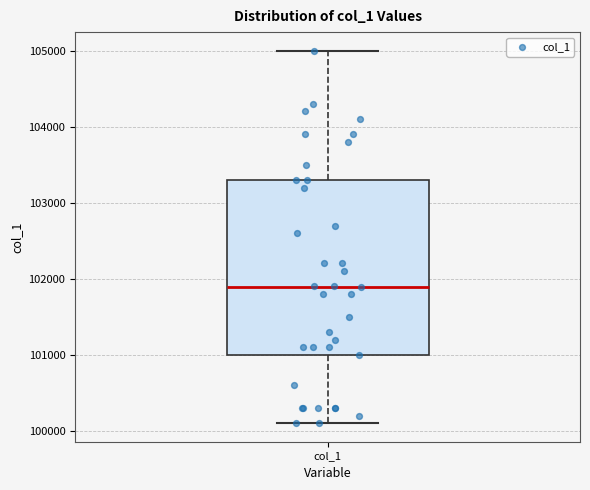

Transcribe this box plot: give where the median line is, the range the box spans, and where the two whiskers end, as read against the y-axis. The values are not printed on the chart, so give them approximately, as read against the axis.

median 101900, box 101000 to 103300, whiskers 100100 to 105000